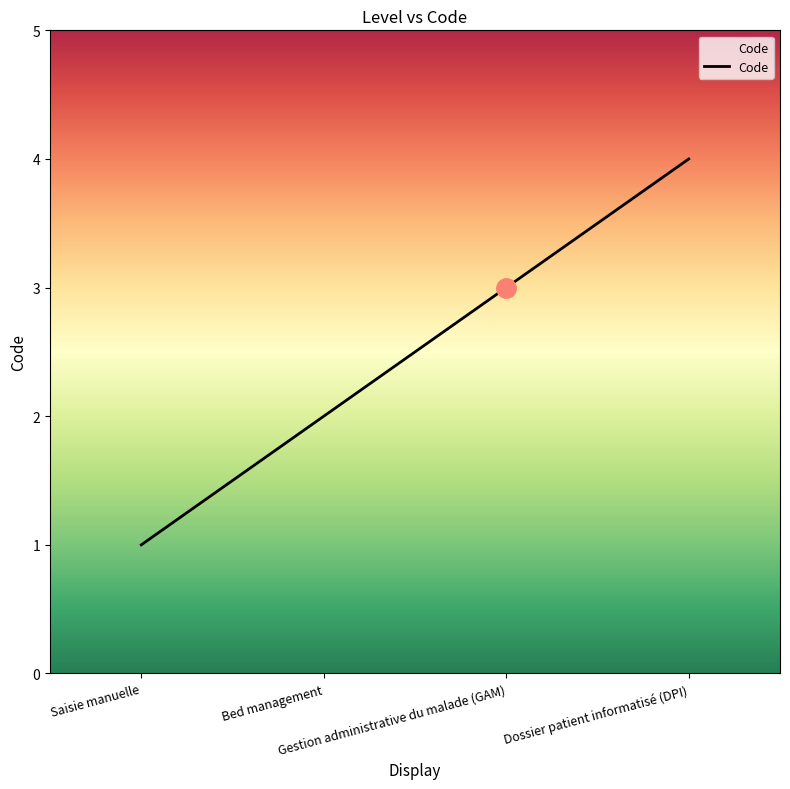

Is this an area chart (filled region under the line)?

No